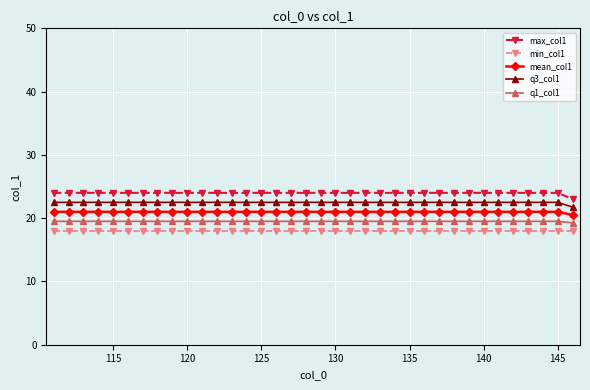

What is the value of the max_col1 point at the 34th from the left?

24.0